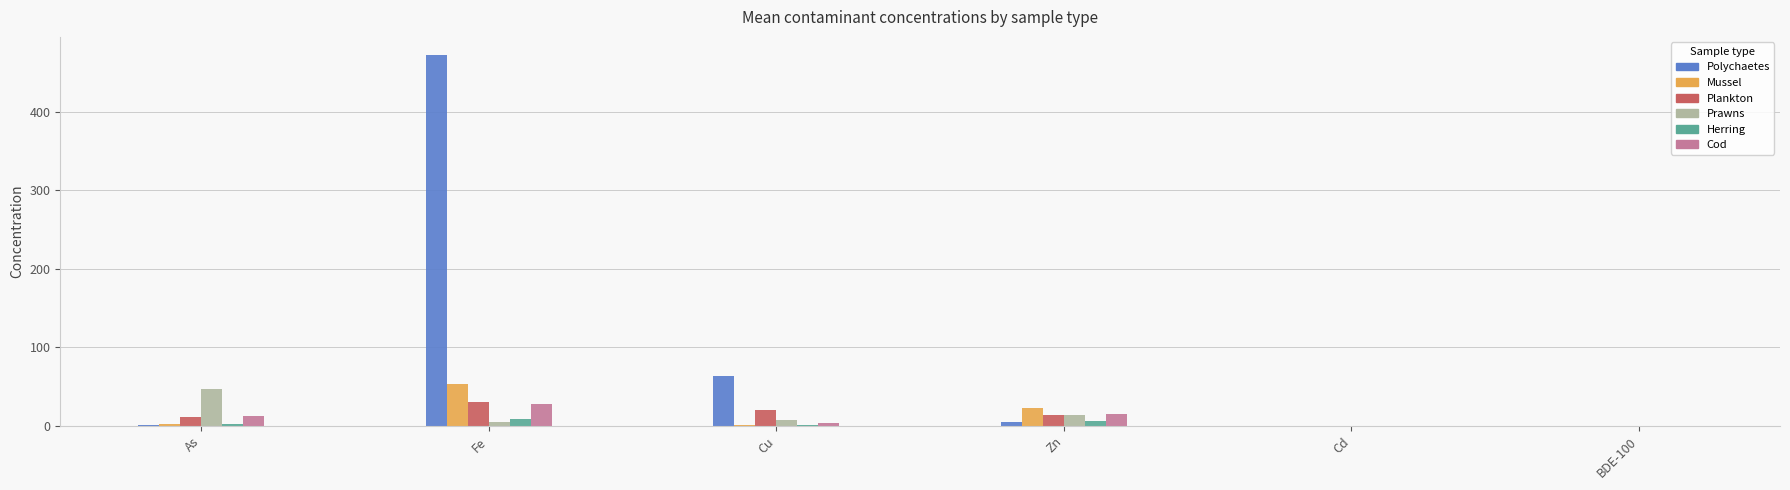

How many groups of bars are there?

6